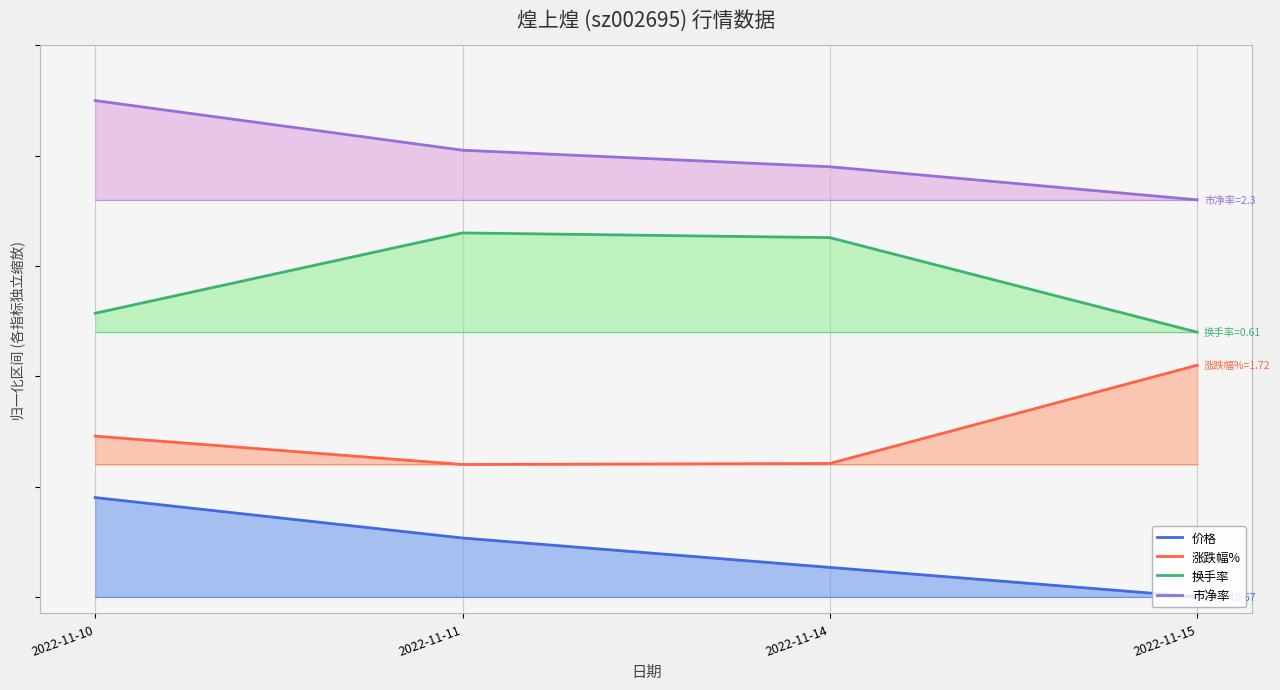

True or false: 价格 has more than 2 points higher than both neighbors.

False